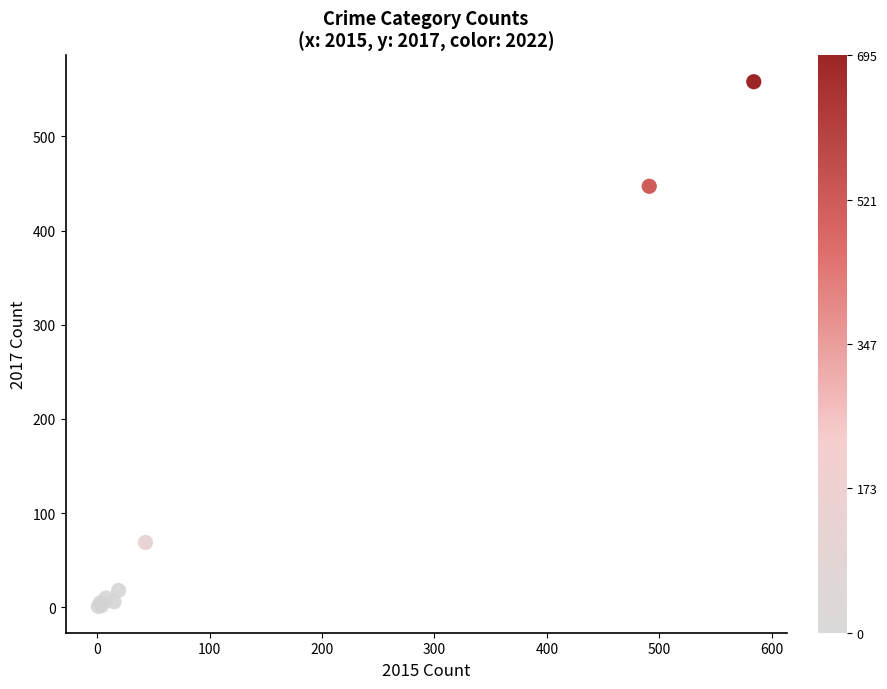

What Y value in the scatter plot is closest to 279?

447